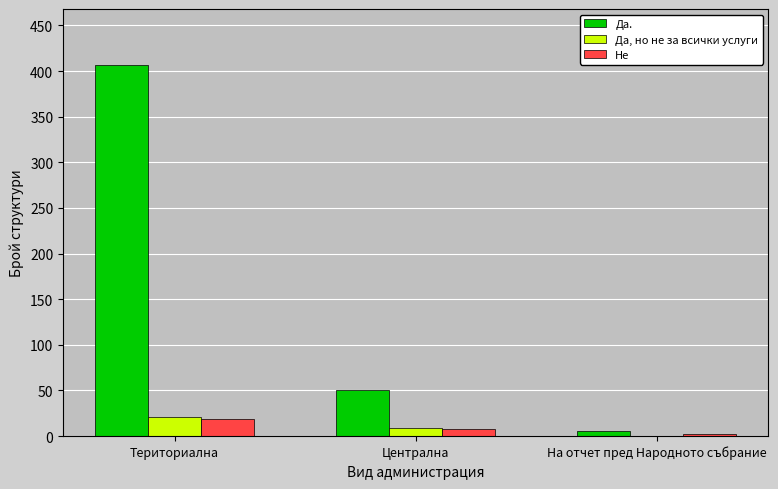

What is the sum of the Не values at Териториална and Централна?

27